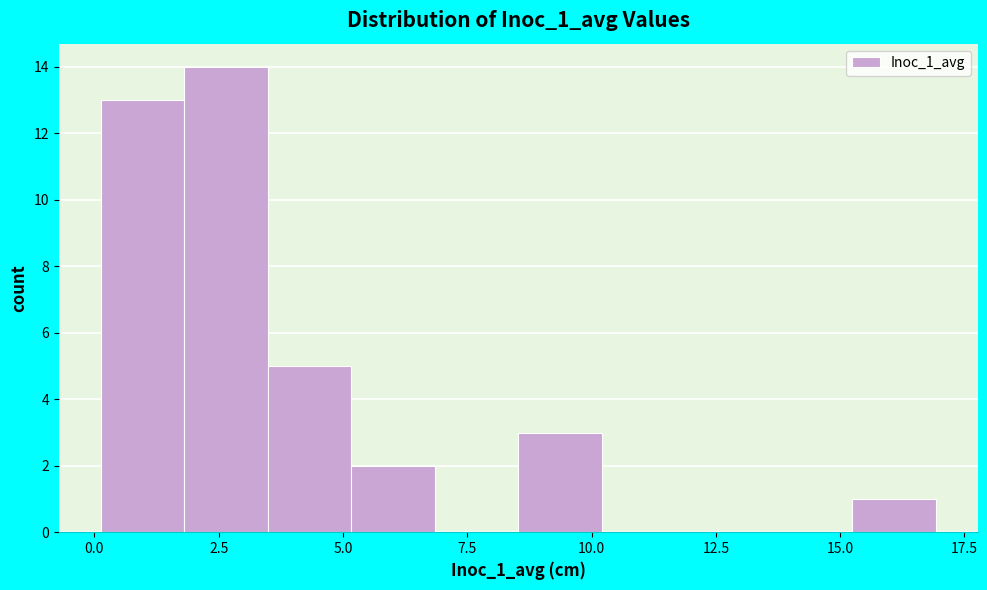

Read against the x-axis, roughly where is the centre of the tallest bar?

2.5